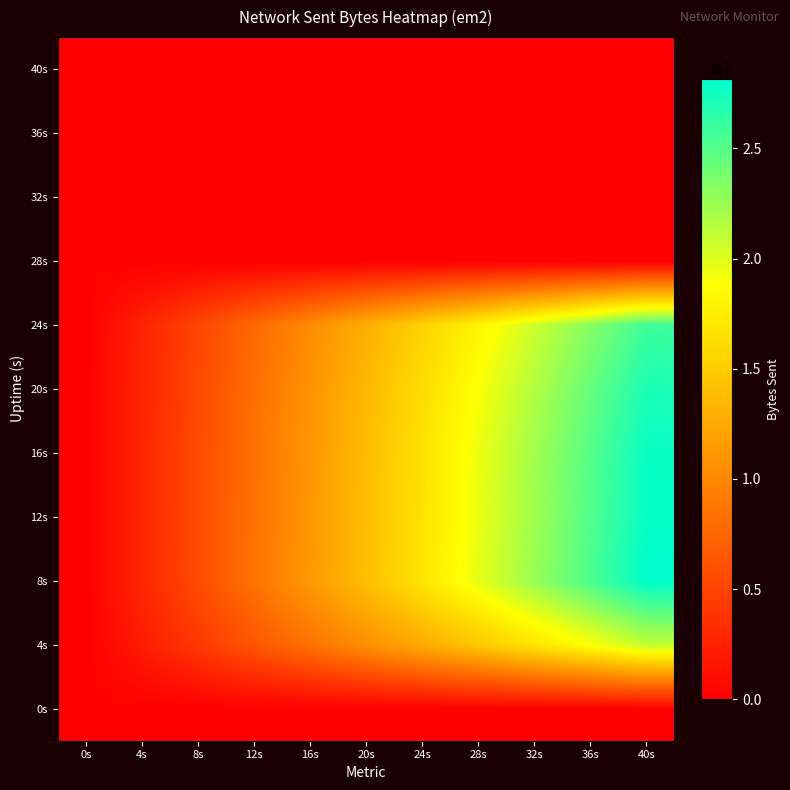

Reading left to right, transcribe all the data shown in this chart.

0s: 0s=0.0	4s=0.0	8s=0.0	12s=0.0	16s=0.0	20s=0.0	24s=0.0	28s=0.0	32s=0.0	36s=0.0	40s=0.0
4s: 0s=0.0	4s=2099565.9	8s=4199131.8	12s=6298697.7	16s=8398263.6	20s=10497829.5	24s=12597395.4	28s=14696961.3	32s=16796527.2	36s=18896093.1	40s=20995659.0
8s: 0s=0.0	4s=2817120.8	8s=5634241.6	12s=8451362.4	16s=11268483.2	20s=14085604.0	24s=16902724.8	28s=19719845.6	32s=22536966.4	36s=25354087.2	40s=28171208.0
12s: 0s=0.0	4s=2791492.4	8s=5582984.8	12s=8374477.2	16s=11165969.6	20s=13957462.0	24s=16748954.4	28s=19540446.8	32s=22331939.2	36s=25123431.6	40s=27914924.0
16s: 0s=0.0	4s=2779214.6	8s=5558429.2	12s=8337643.8	16s=11116858.4	20s=13896073.0	24s=16675287.6	28s=19454502.2	32s=22233716.8	36s=25012931.4	40s=27792146.0
20s: 0s=0.0	4s=2712298.9	8s=5424597.8	12s=8136896.7	16s=10849195.6	20s=13561494.5	24s=16273793.4	28s=18986092.3	32s=21698391.2	36s=24410690.1	40s=27122989.0
24s: 0s=0.0	4s=2585896.3	8s=5171792.6	12s=7757688.9	16s=10343585.2	20s=12929481.5	24s=15515377.8	28s=18101274.1	32s=20687170.4	36s=23273066.7	40s=25858963.0
28s: 0s=0.0	4s=0.0	8s=0.0	12s=0.0	16s=0.0	20s=0.0	24s=0.0	28s=0.0	32s=0.0	36s=0.0	40s=0.0
32s: 0s=0.0	4s=0.0	8s=0.0	12s=0.0	16s=0.0	20s=0.0	24s=0.0	28s=0.0	32s=0.0	36s=0.0	40s=0.0
36s: 0s=0.0	4s=0.0	8s=0.0	12s=0.0	16s=0.0	20s=0.0	24s=0.0	28s=0.0	32s=0.0	36s=0.0	40s=0.0
40s: 0s=0.0	4s=0.0	8s=0.0	12s=0.0	16s=0.0	20s=0.0	24s=0.0	28s=0.0	32s=0.0	36s=0.0	40s=0.0